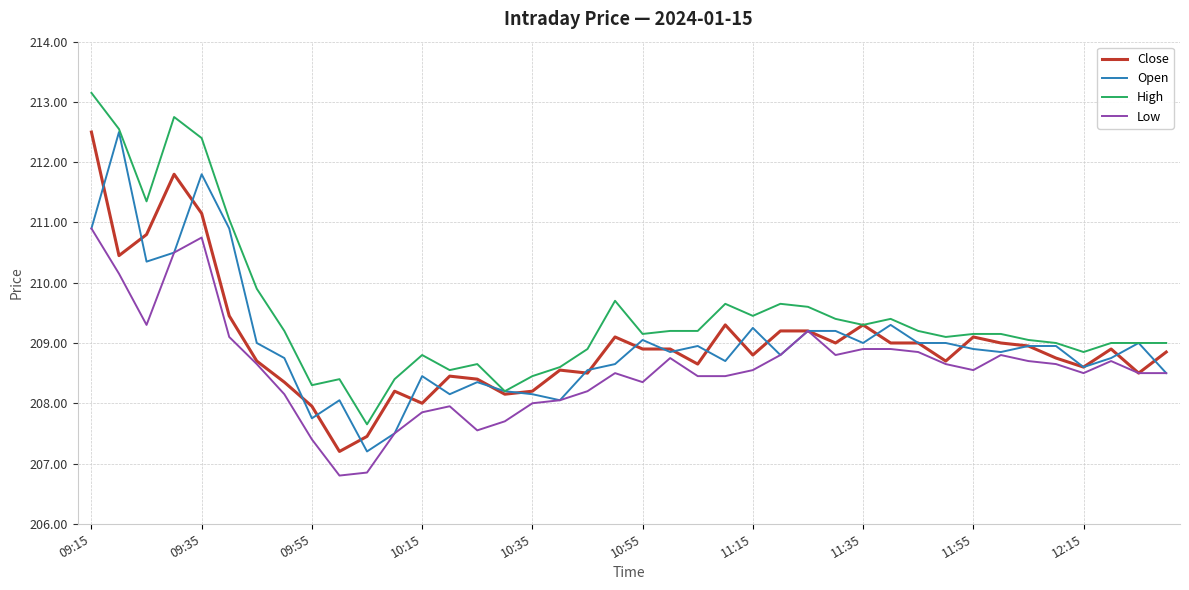

True or false: High and Low cross at least once.

False